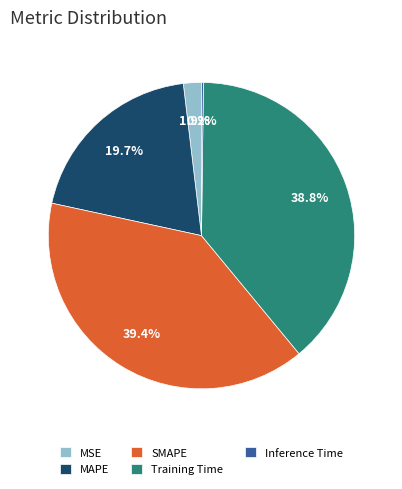

Is there any slice that represents more than half of the pie?

No